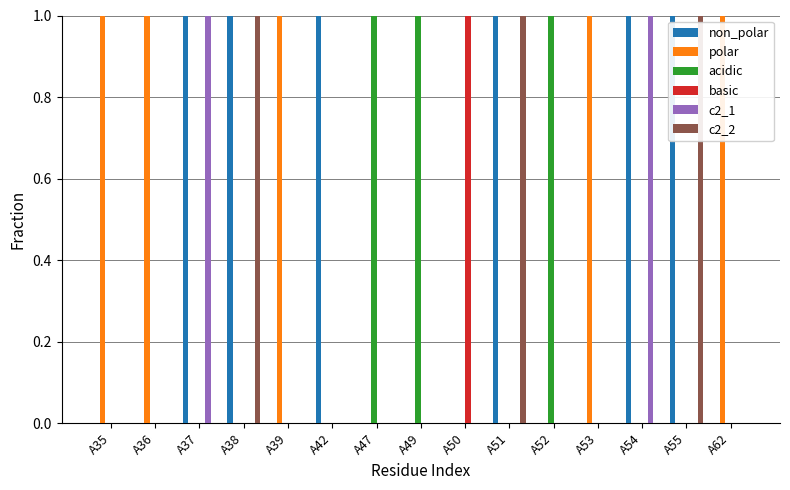

What is the total value across all series at A51?

2